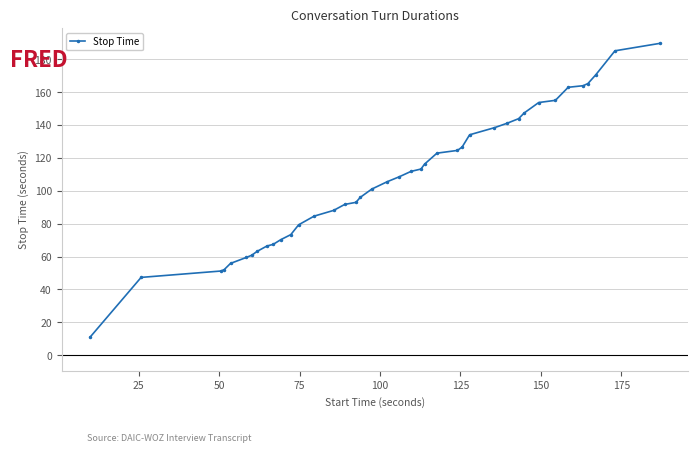

What is the maximum value shown in the chart?

189.6